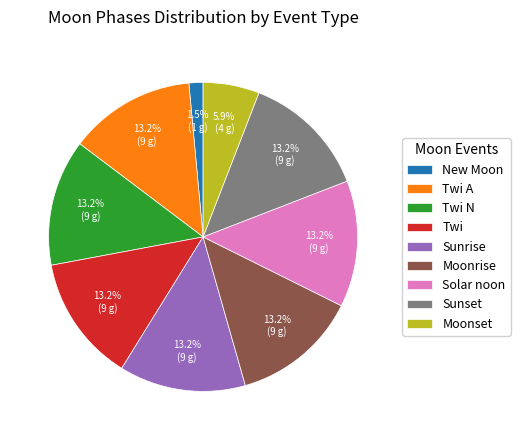

What percentage is NOT represented by Sunrise?

86.8%